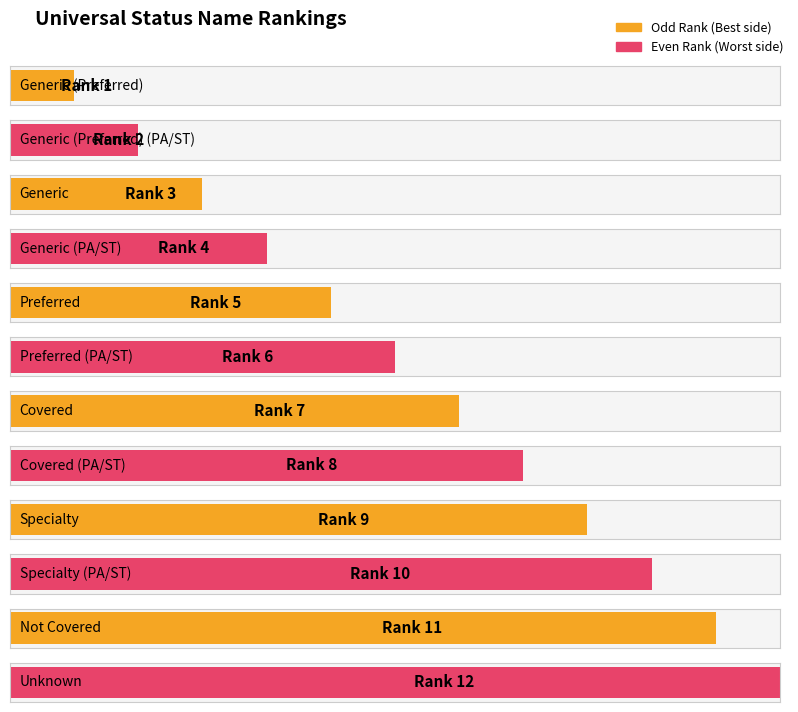

Approximately how many times larger is the value at Generic (Preferred) (PA/ST) compared to Generic (Preferred)?

2.0